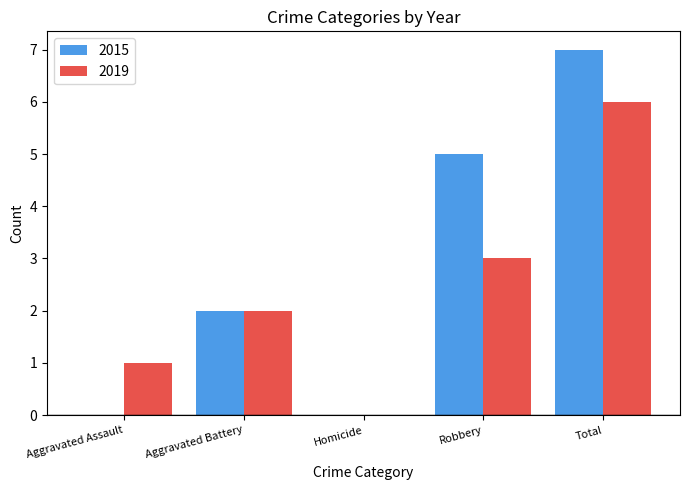

The 2019 series shows 2 at Robbery. True or false?

False